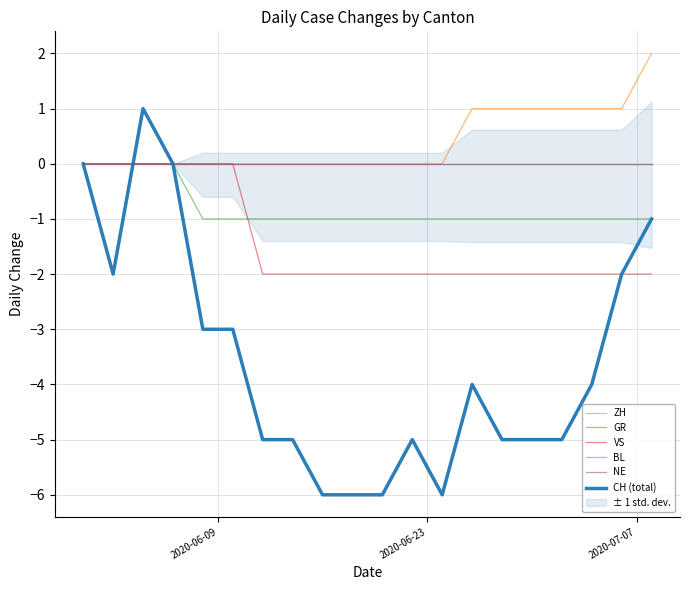

At how many categories does at least one series exceed -1?

20